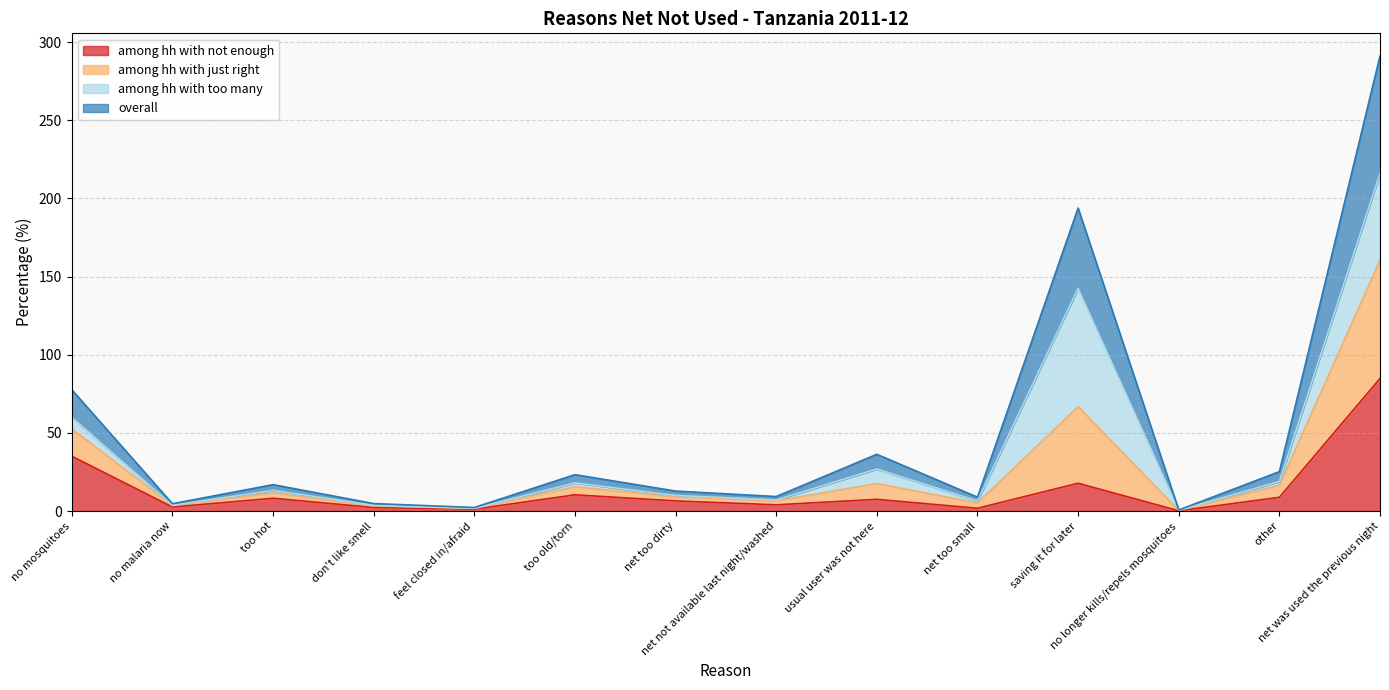

What are all the series names shown in the legend?

among hh with not enough, among hh with just right, among hh with too many, overall